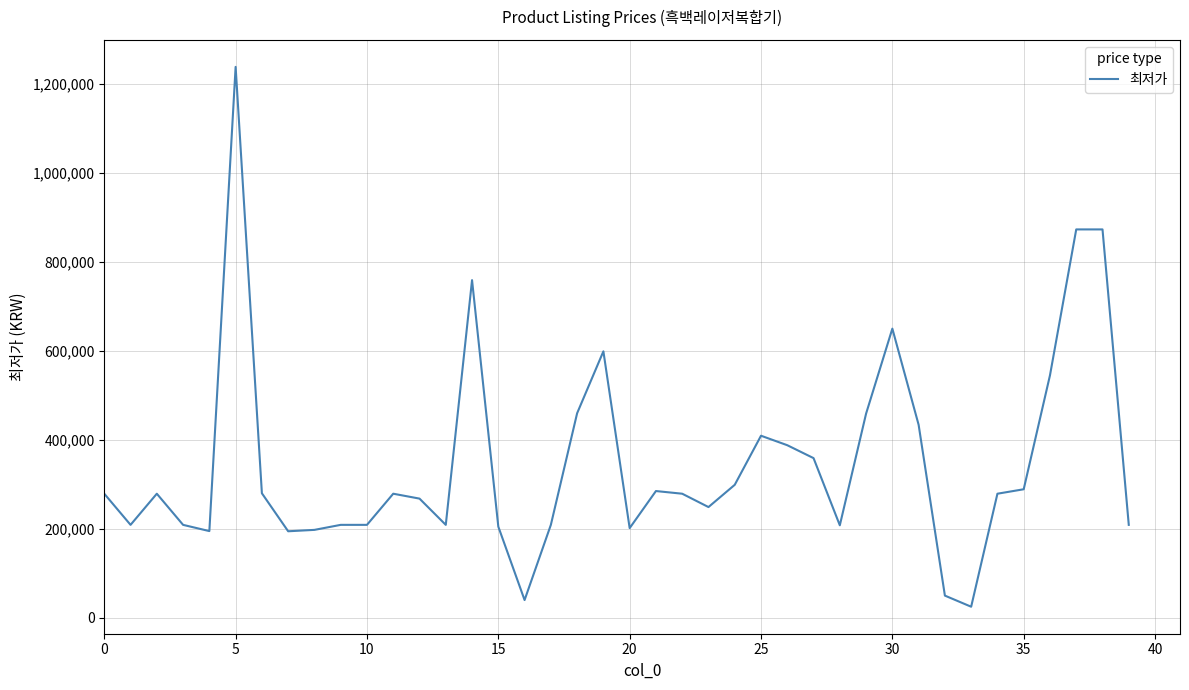

What is the maximum value shown in the chart?

1238300